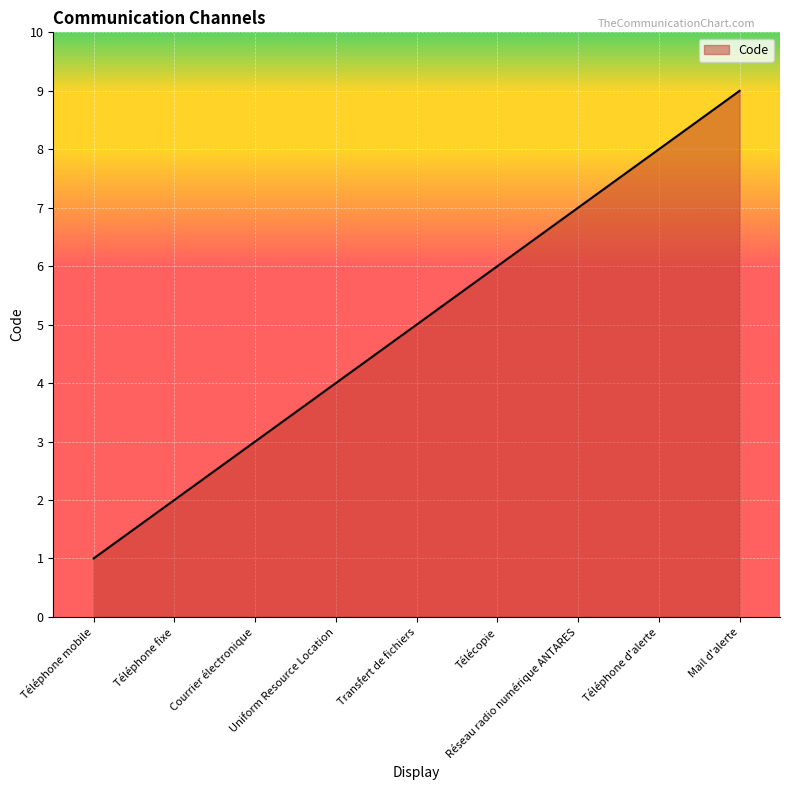

True or false: the data shows 2 at Transfert de fichiers.

False